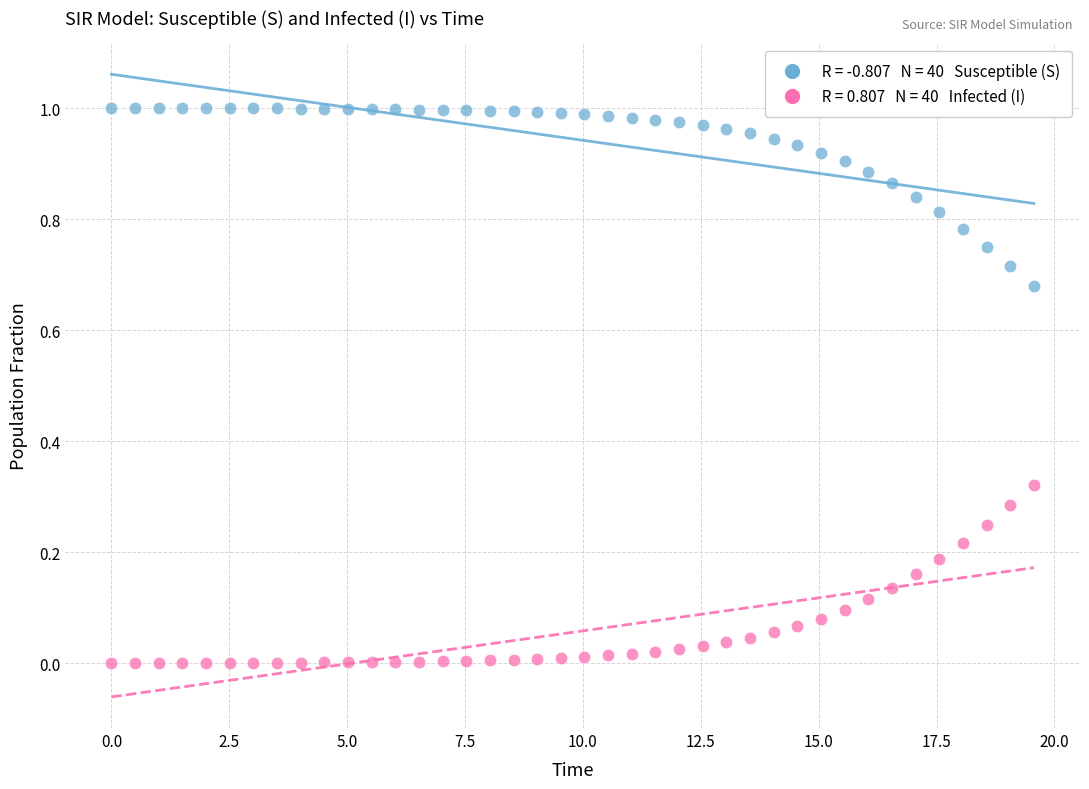

Across all data points, what is the range of X values (max minus min)?

19.6